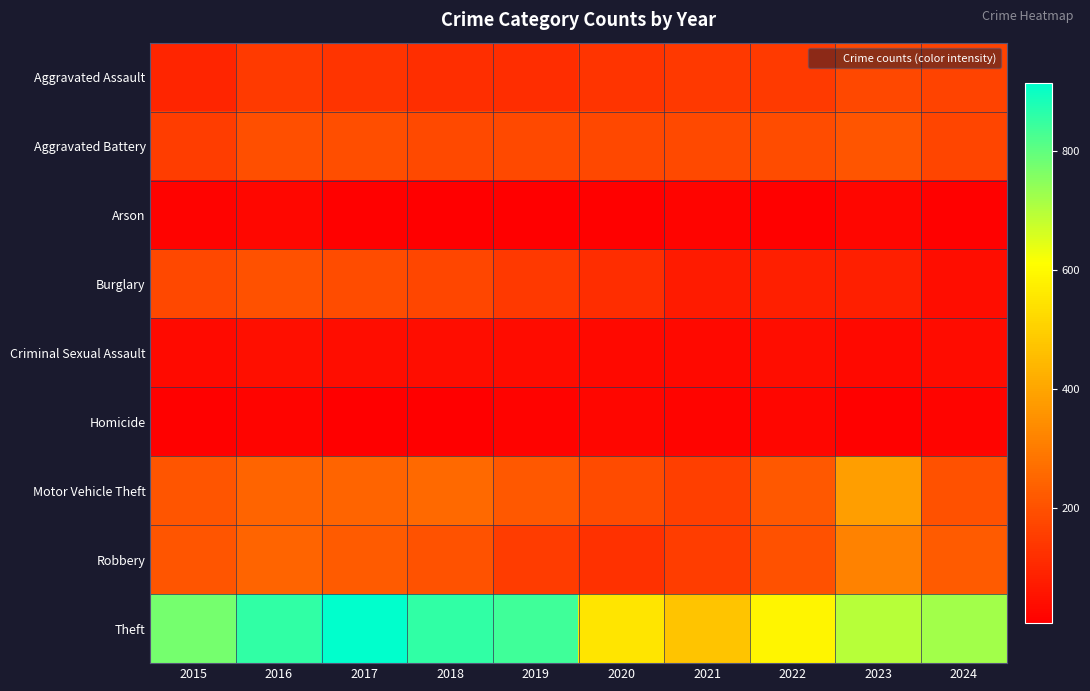

Reading right to left, what are all the values shown in this chart?

Aggravated Assault: 2024=166	2023=177	2022=146	2021=142	2020=131	2019=113	2018=119	2017=131	2016=146	2015=95
Aggravated Battery: 2024=173	2023=209	2022=190	2021=182	2020=180	2019=182	2018=183	2017=191	2016=196	2015=154
Arson: 2024=12	2023=21	2022=11	2021=17	2020=12	2019=6	2018=8	2017=12	2016=25	2015=15
Burglary: 2024=41	2023=81	2022=82	2021=71	2020=115	2019=143	2018=176	2017=189	2016=201	2015=178
Criminal Sexual Assault: 2024=35	2023=29	2022=39	2021=30	2020=28	2019=37	2018=38	2017=39	2016=42	2015=31
Homicide: 2024=20	2023=12	2022=21	2021=20	2020=22	2019=14	2018=8	2017=8	2016=18	2015=13
Motor Vehicle Theft: 2024=200	2023=385	2022=219	2021=156	2020=184	2019=216	2018=256	2017=247	2016=245	2015=211
Robbery: 2024=225	2023=316	2022=198	2021=153	2020=124	2019=150	2018=204	2017=224	2016=247	2015=212
Theft: 2024=724	2023=696	2022=592	2021=474	2020=550	2019=841	2018=856	2017=916	2016=858	2015=774